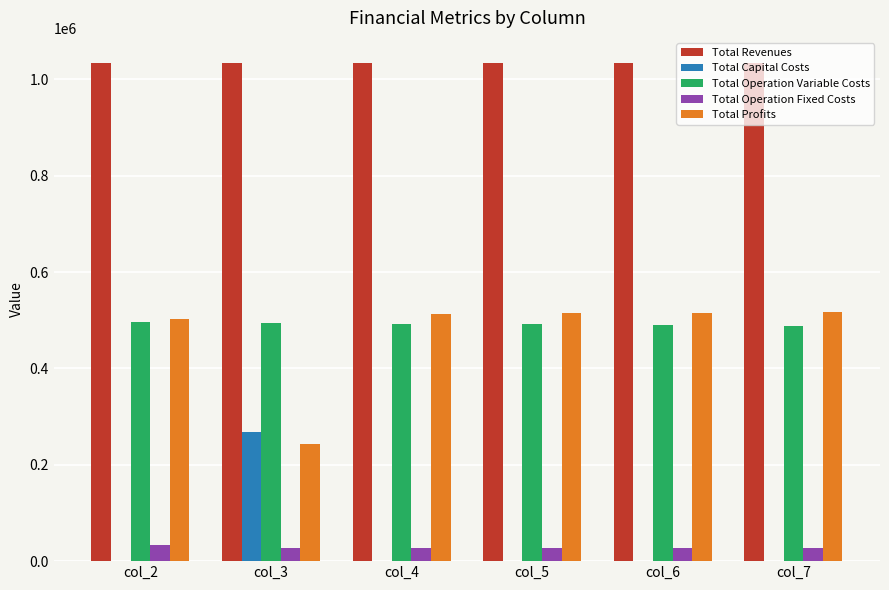

How many series are shown in this chart?

5